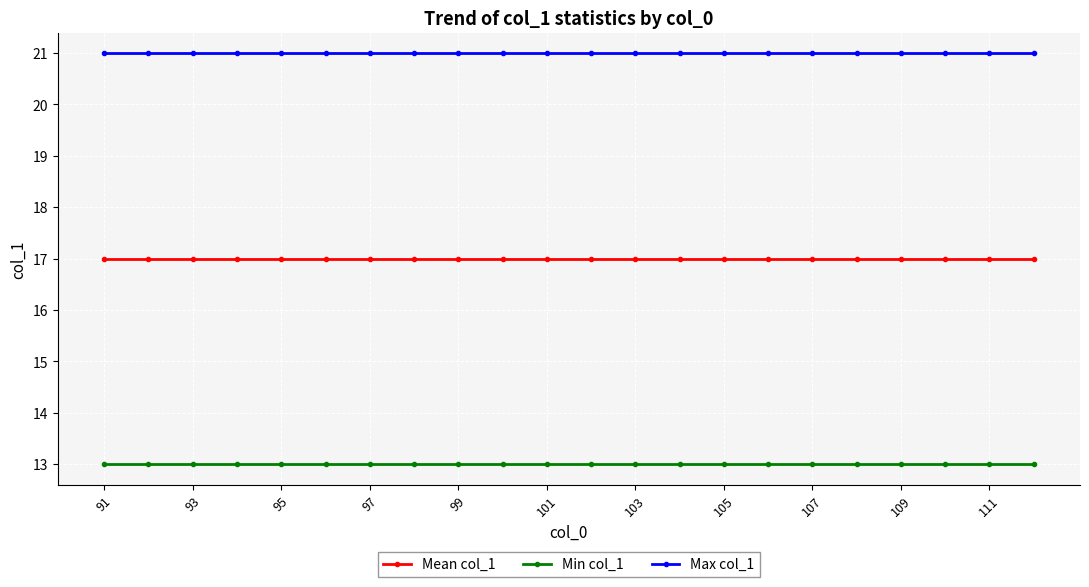

Which series has the largest total across all categories?

Max col_1